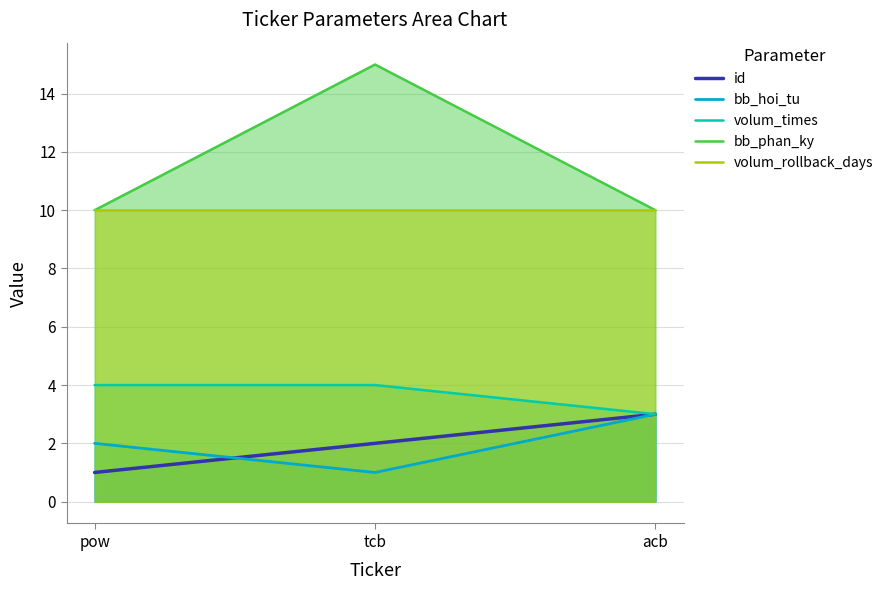

What is the value of the id point at the 3rd from the left?

3